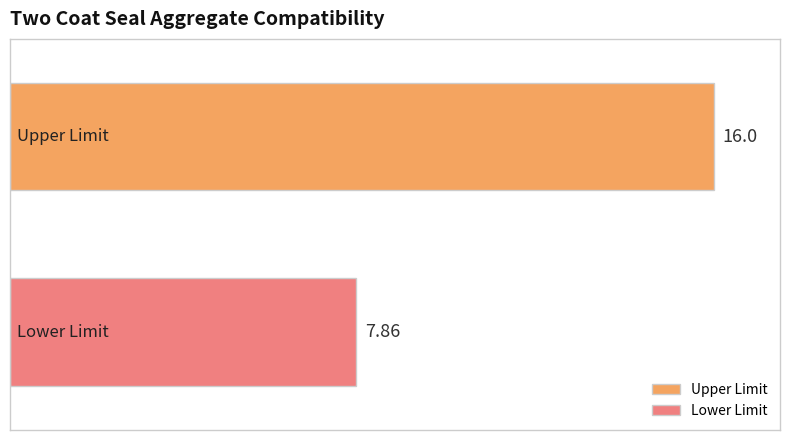

List the series in order of their peak value, highest first.

Upper Limit, Lower Limit